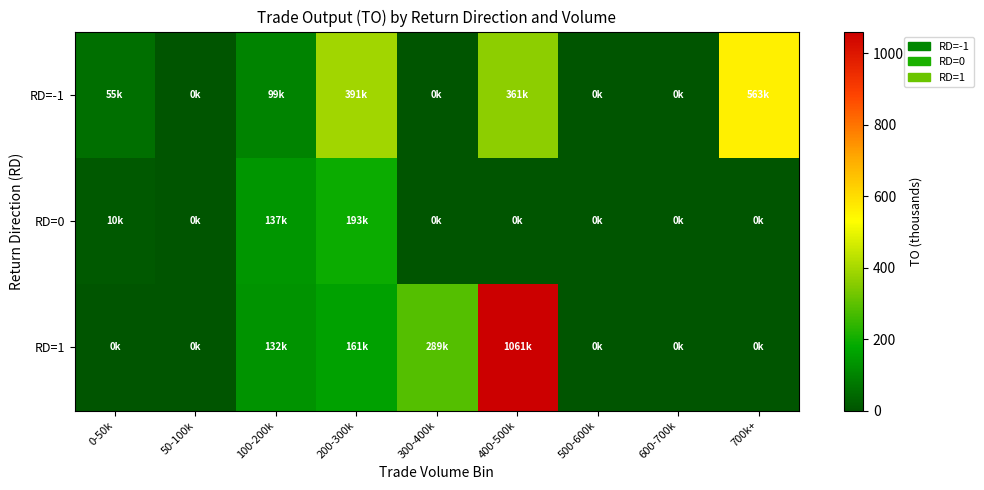

Which series changed the most between 400-500k and 600-700k?

RD=1